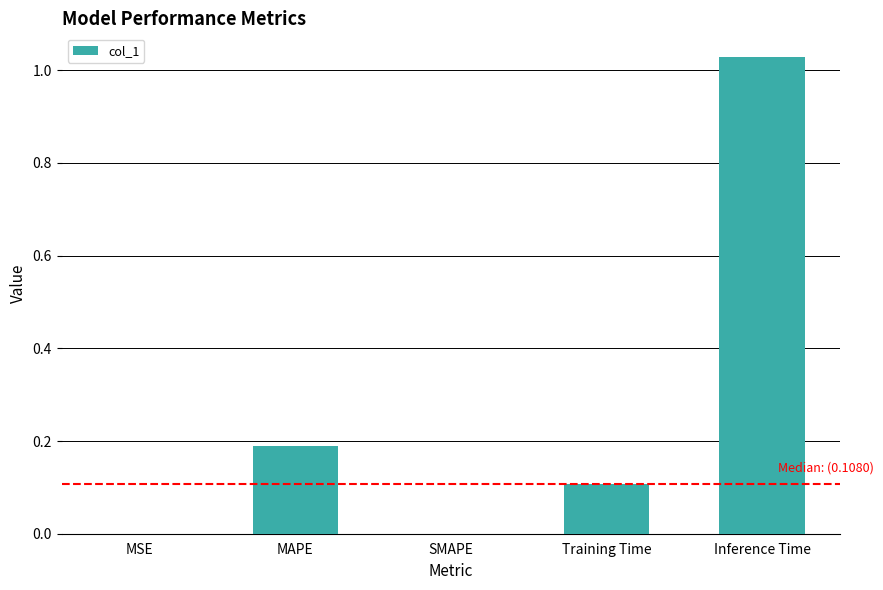

What is the sum of the values at Training Time and MAPE?

0.3